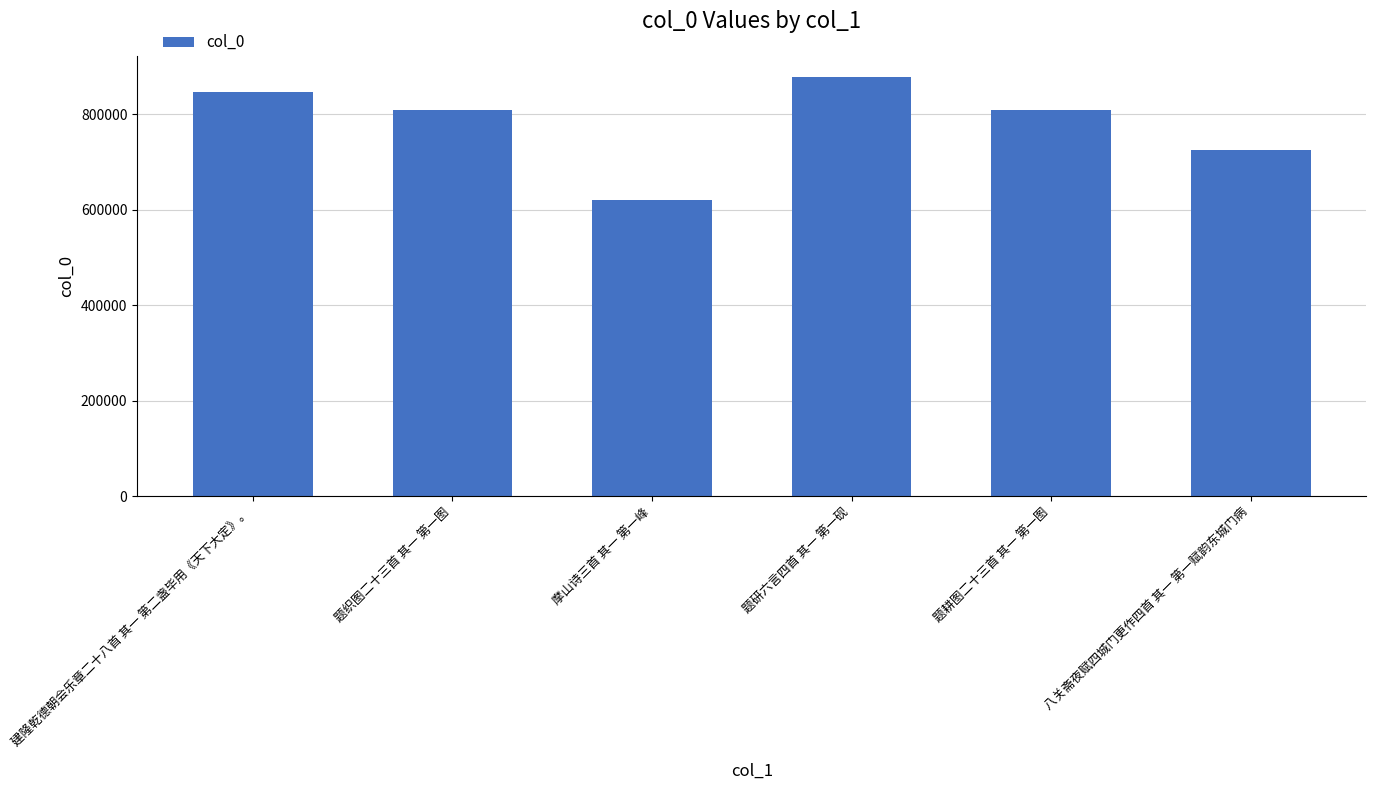

Which has a higher value, 摩山诗三首 其一 第一峰 or 建隆乾德朝会乐章二十八首 其一 第二盏毕用《天下大定》。?

建隆乾德朝会乐章二十八首 其一 第二盏毕用《天下大定》。